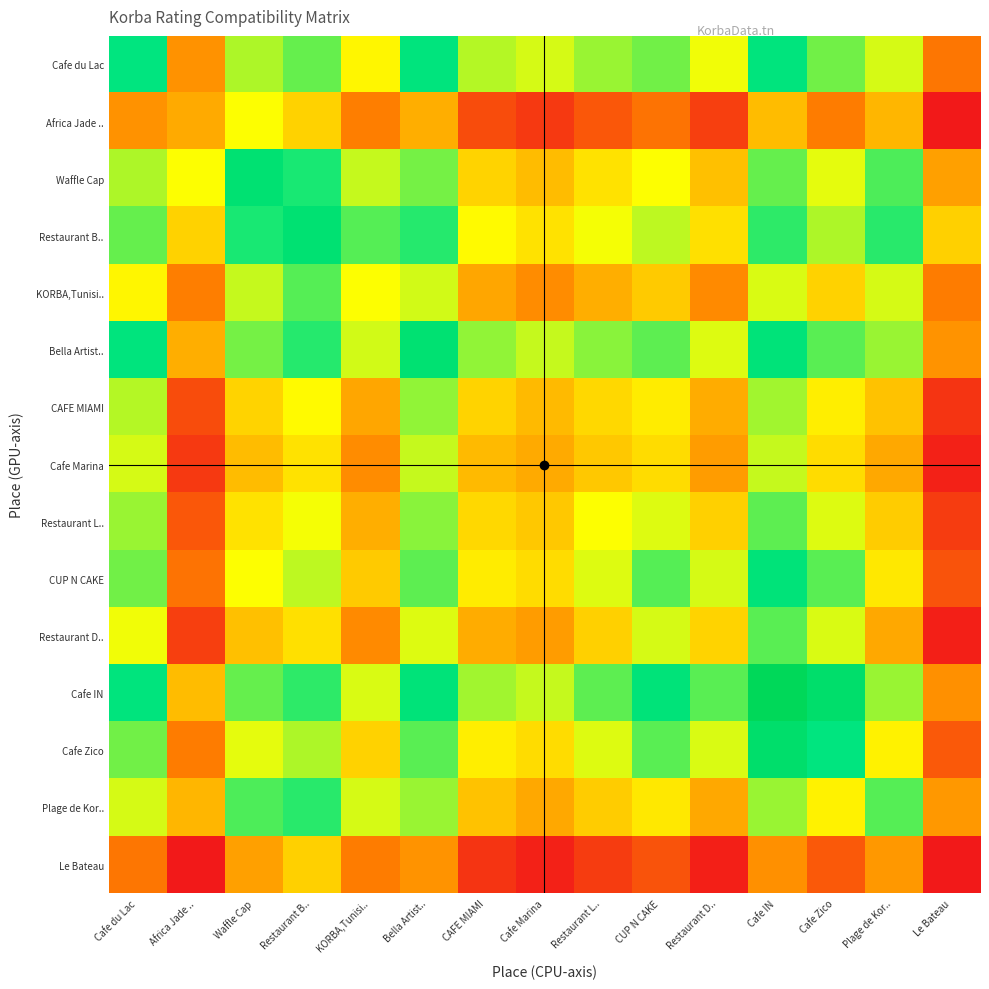

Reading left to right, list all the values displayed in this chart.

row_0: 0.8	0.3	0.6	0.7	0.5	0.8	0.6	0.5	0.6	0.6	0.5	0.8	0.6	0.5	0.2
row_1: 0.3	0.3	0.5	0.4	0.2	0.3	0.1	0.1	0.2	0.2	0.1	0.4	0.2	0.4	0.0
row_2: 0.6	0.5	0.8	0.7	0.6	0.6	0.4	0.4	0.4	0.5	0.4	0.7	0.5	0.7	0.3
row_3: 0.7	0.4	0.7	0.8	0.7	0.7	0.5	0.4	0.5	0.6	0.4	0.7	0.6	0.7	0.4
row_4: 0.5	0.2	0.6	0.7	0.5	0.5	0.3	0.3	0.3	0.4	0.3	0.5	0.4	0.5	0.2
row_5: 0.8	0.3	0.6	0.7	0.5	0.8	0.6	0.6	0.6	0.7	0.5	0.8	0.7	0.6	0.3
row_6: 0.6	0.1	0.4	0.5	0.3	0.6	0.4	0.4	0.4	0.5	0.3	0.6	0.5	0.4	0.1
row_7: 0.5	0.1	0.4	0.4	0.3	0.6	0.4	0.3	0.4	0.4	0.3	0.6	0.4	0.3	0.0
row_8: 0.6	0.2	0.4	0.5	0.3	0.6	0.4	0.4	0.5	0.5	0.4	0.7	0.5	0.4	0.1
row_9: 0.6	0.2	0.5	0.6	0.4	0.7	0.5	0.4	0.5	0.7	0.5	0.8	0.7	0.5	0.1
row_10: 0.5	0.1	0.4	0.4	0.3	0.5	0.3	0.3	0.4	0.5	0.4	0.7	0.5	0.3	0.0
row_11: 0.8	0.4	0.7	0.7	0.5	0.8	0.6	0.6	0.7	0.8	0.7	1.0	0.9	0.6	0.3
row_12: 0.6	0.2	0.5	0.6	0.4	0.7	0.5	0.4	0.5	0.7	0.5	0.9	0.8	0.5	0.2
row_13: 0.5	0.4	0.7	0.7	0.5	0.6	0.4	0.3	0.4	0.5	0.3	0.6	0.5	0.7	0.3
row_14: 0.2	0.0	0.3	0.4	0.2	0.3	0.1	0.0	0.1	0.1	0.0	0.3	0.2	0.3	0.0